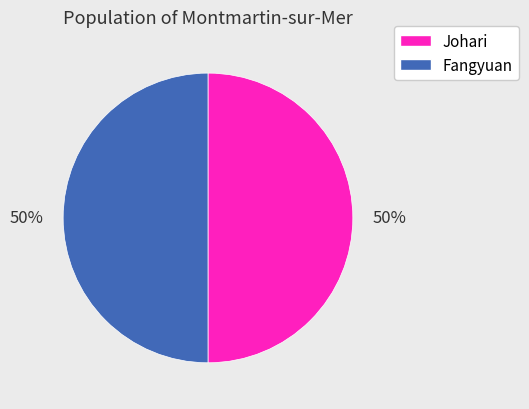

To the nearest percent, what portion does Johari represent?

50%